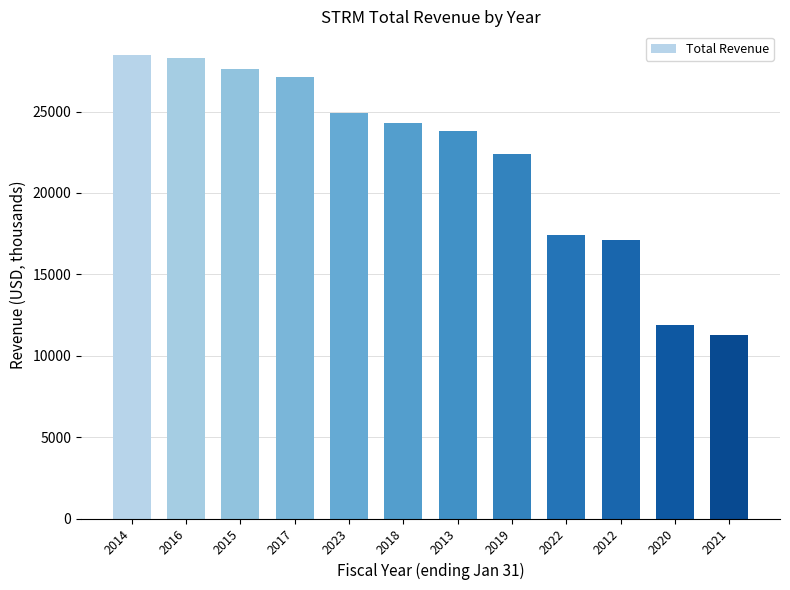

What is the average value?

22050